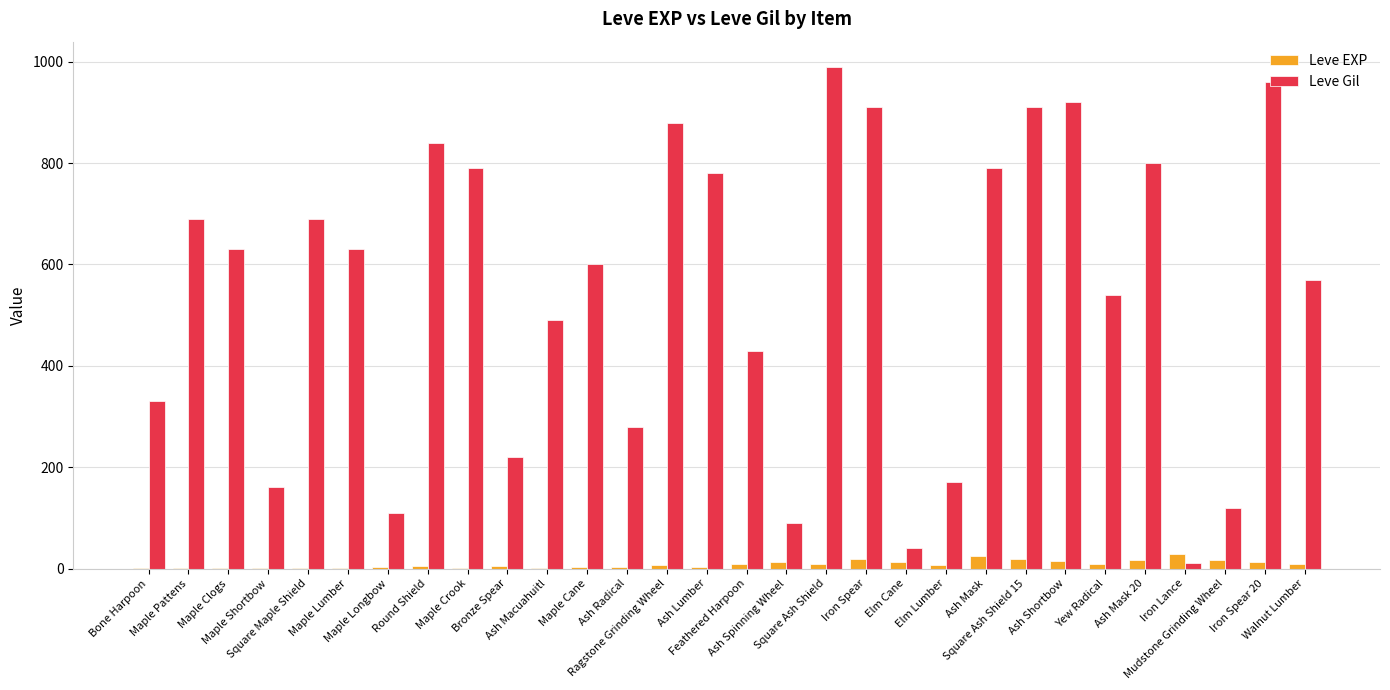

Which series has the largest total across all categories?

Leve Gil